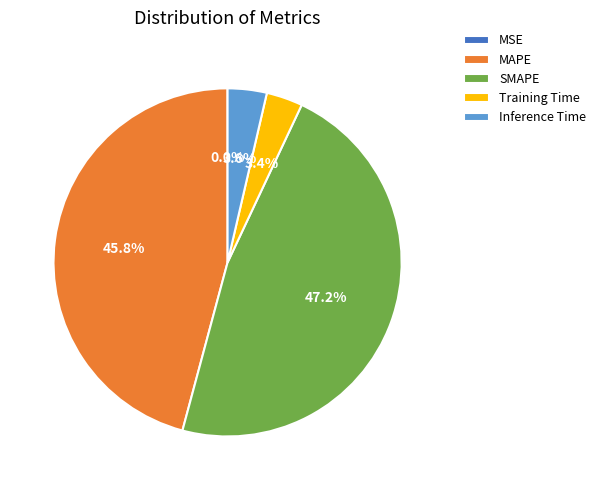

True or false: Training Time accounts for 15% of the total.

False